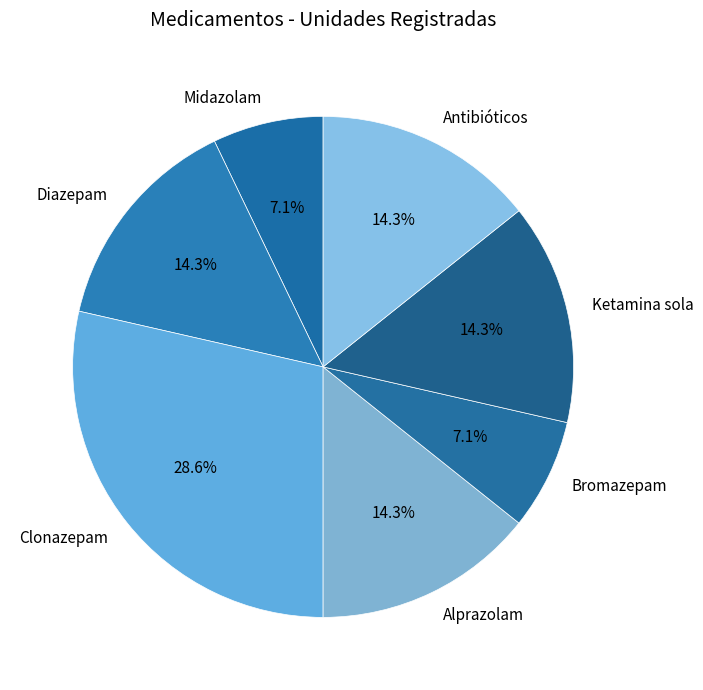

Do Clonazepam and Bromazepam together represent more than half of the pie?

No